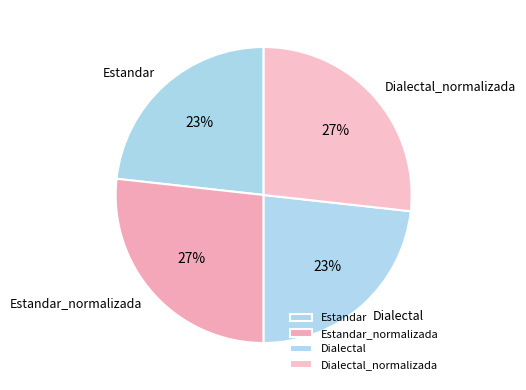

To the nearest percent, what is the average slice percentage?

25%